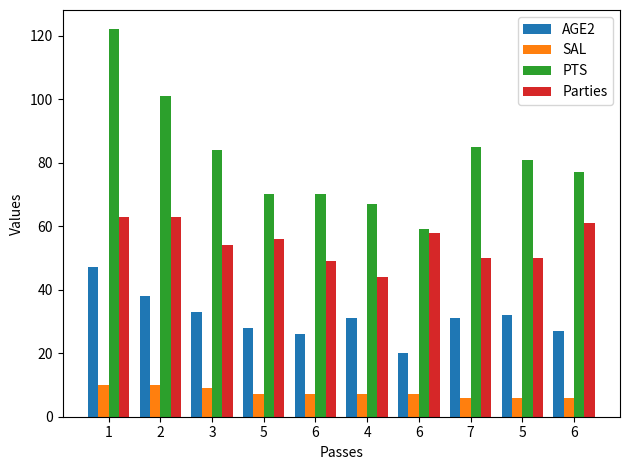

How many bars are there in each group?

4